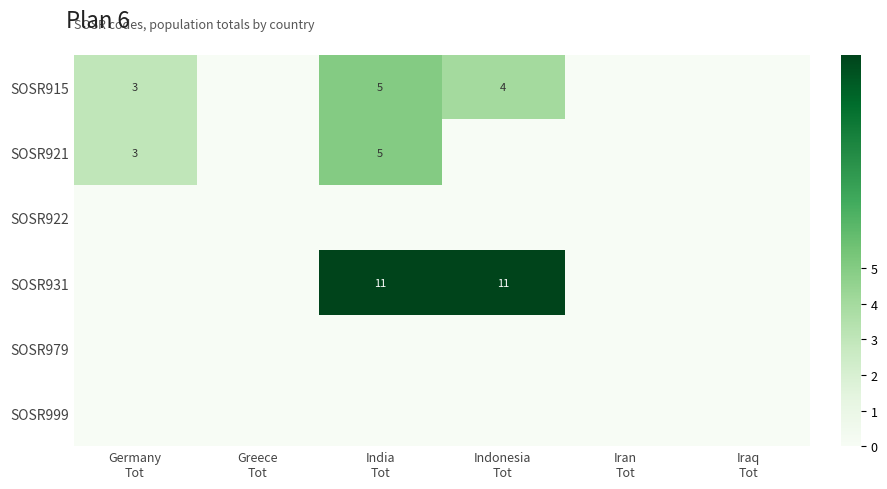

Which series changed the most between Germany Tot and Iraq Tot?

SOSR915